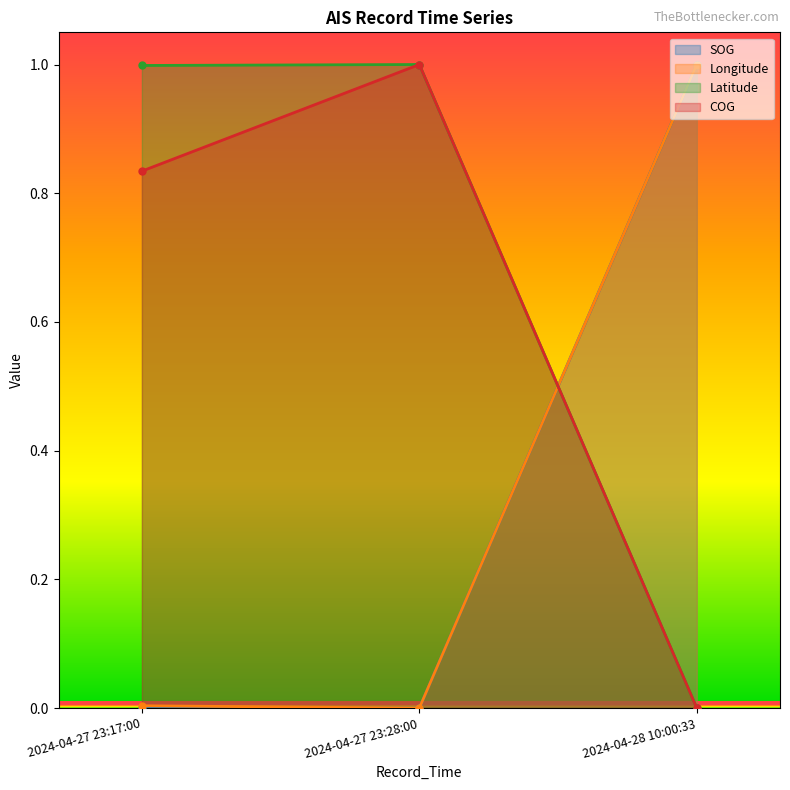

What is the spread (max minus min) of values at 2024-04-28 10:00:33?

1.0